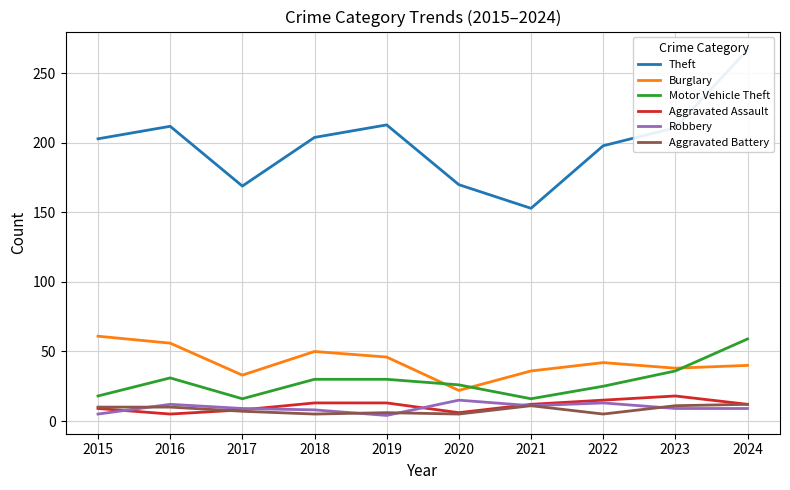

The value of Robbery at 2016 is 12. True or false?

True